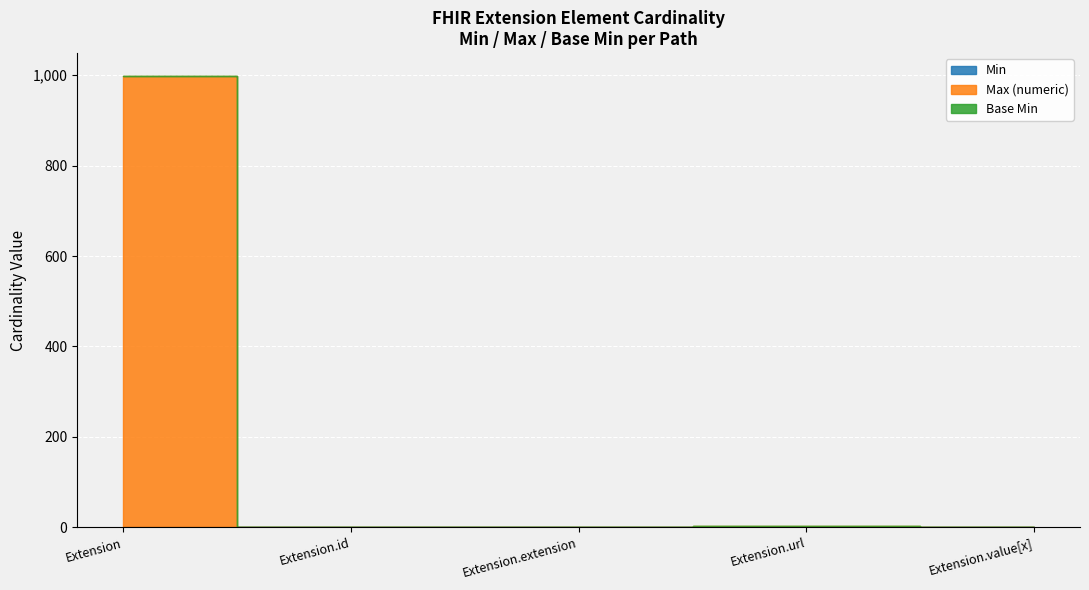

True or false: Base Min and Min cross at least once.

False